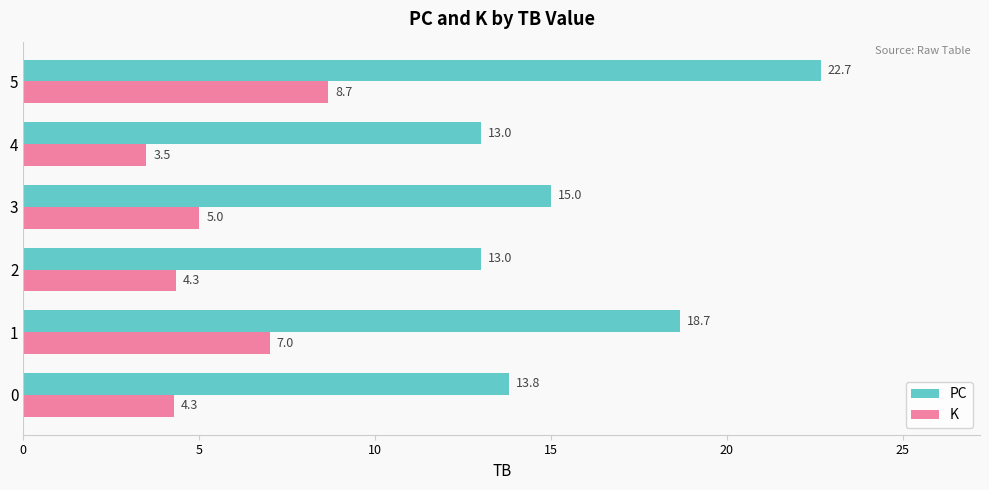

Rank the series by their maximum value, from highest to lowest.

PC, K